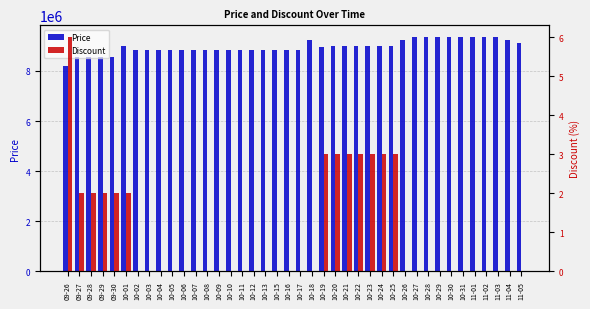

The Price series shows 2313718 at 10-25. True or false?

False